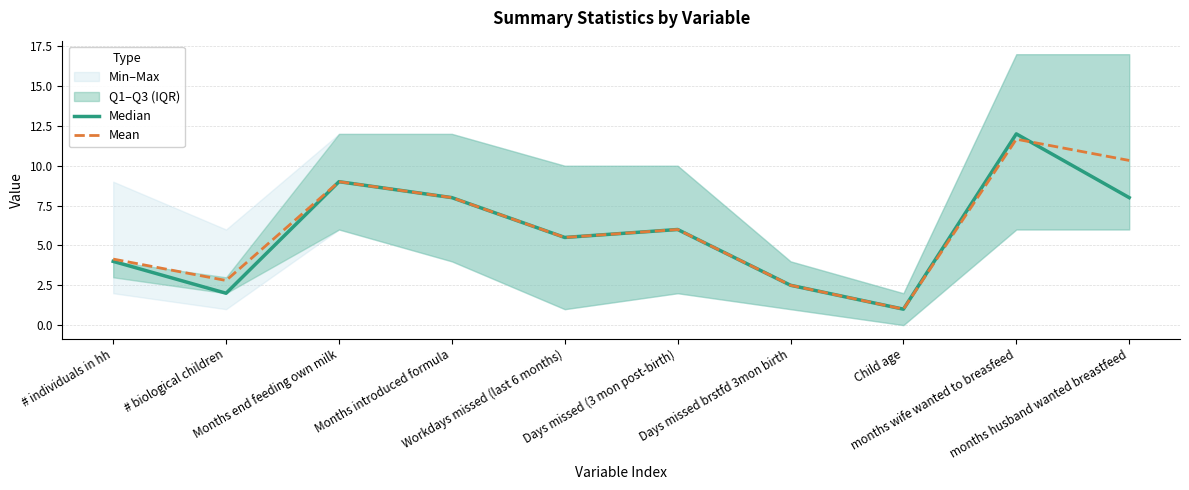

Is the value of Mean at Days missed (3 mon post-birth) greater than the value of Median at # individuals in hh?

Yes